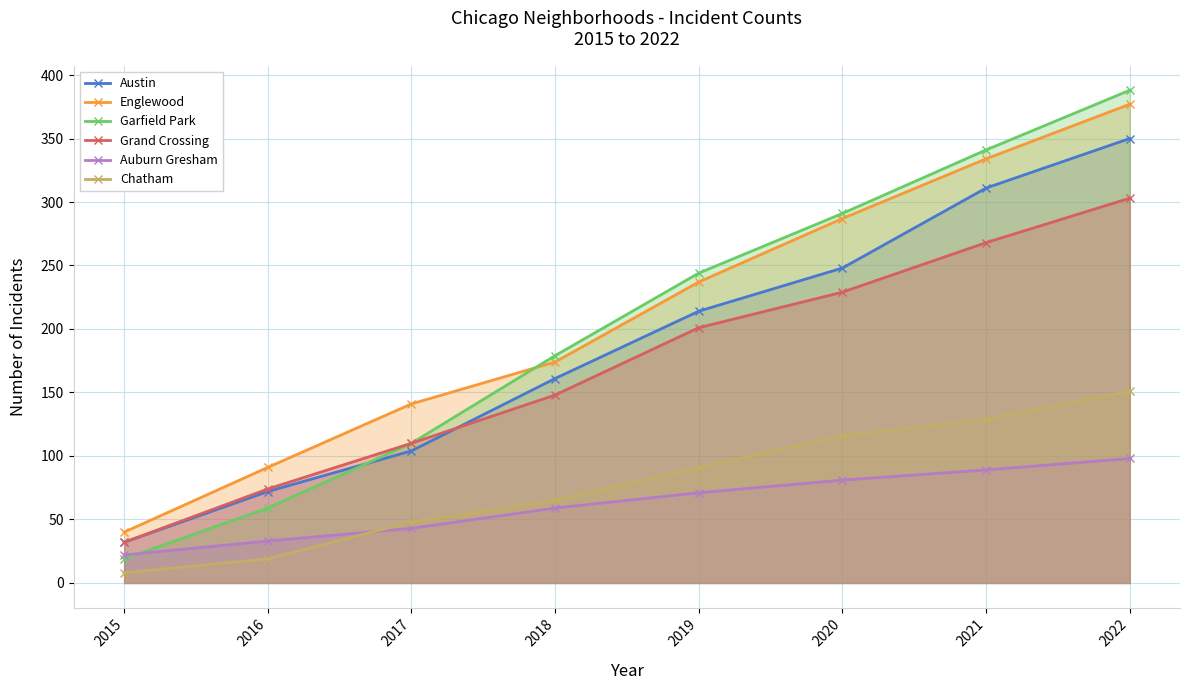

Reading left to right, transcribe all the data shown in this chart.

Austin: 32	72	104	161	214	248	311	350
Englewood: 40	91	141	174	237	287	334	377
Garfield Park: 19	59	110	179	244	291	341	388
Grand Crossing: 32	74	110	148	201	229	268	303
Auburn Gresham: 22	33	43	59	71	81	89	98
Chatham: 8	19	48	65	91	116	129	151